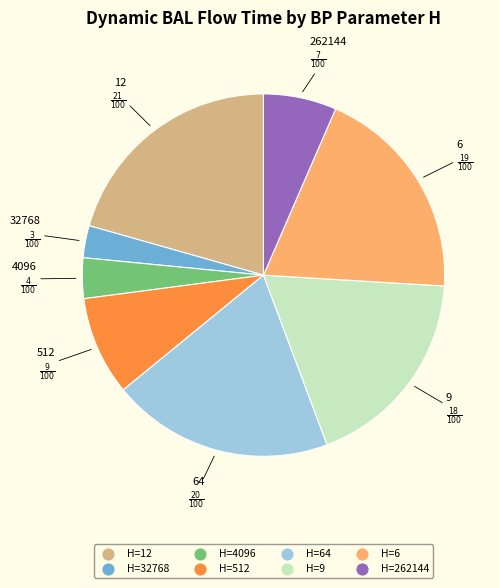

How many segments does this pie chart have?

8